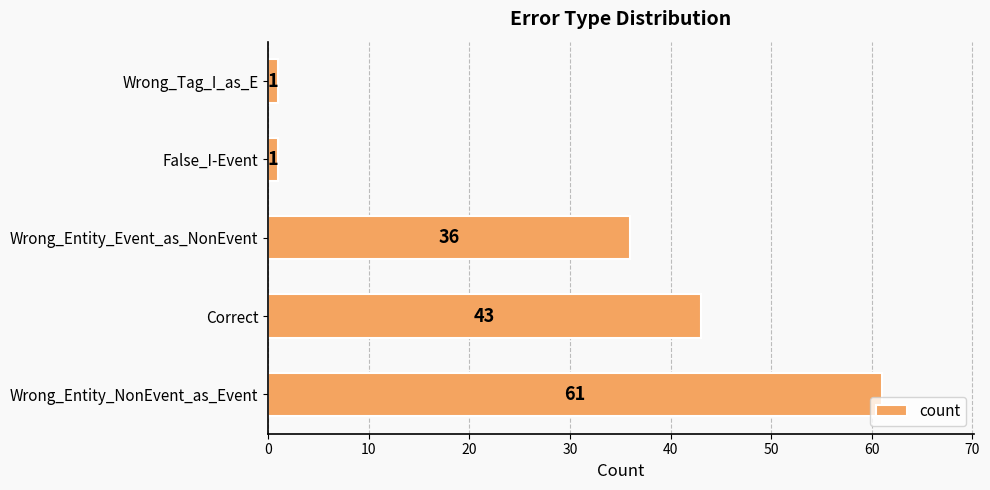

Where is the data nearest to the value 31?

Wrong_Entity_Event_as_NonEvent